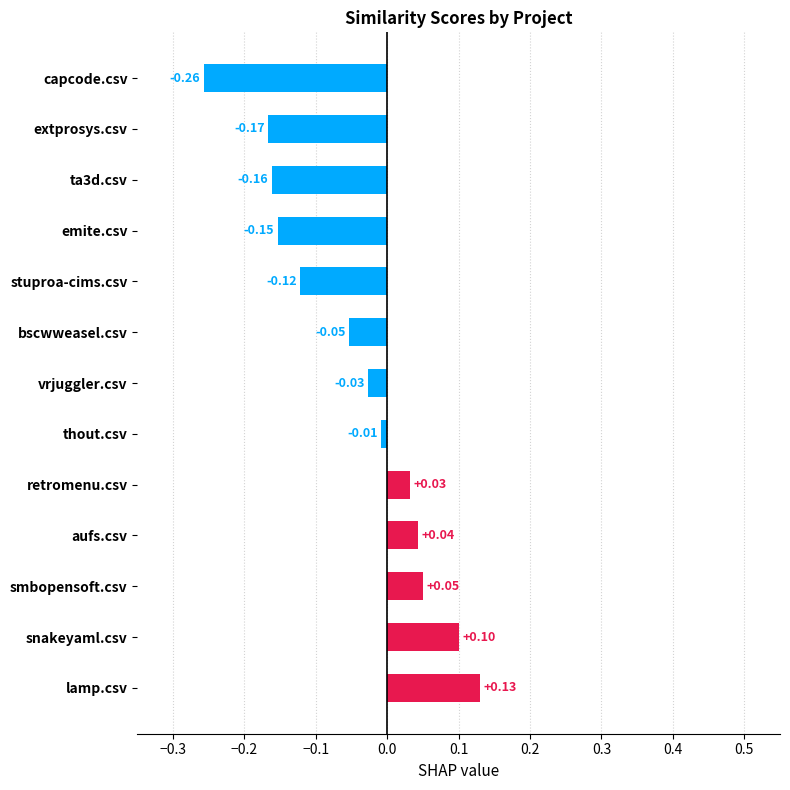

Is it true that snakeyaml.csv equals 0.0 at ta3d.csv?

False